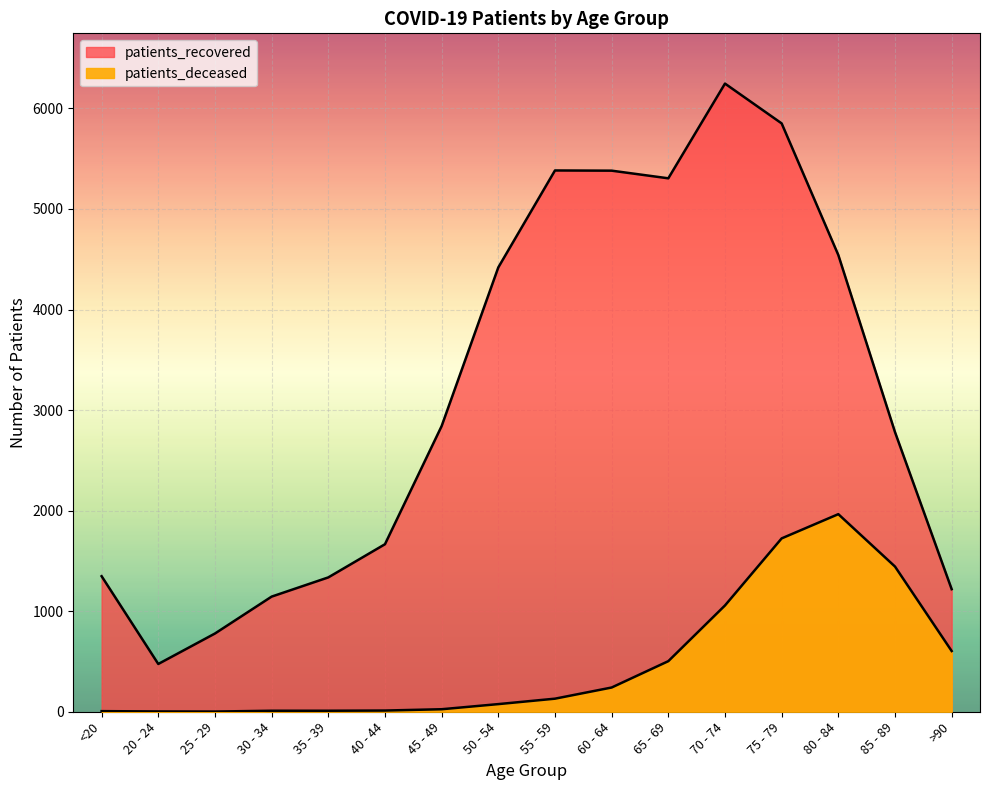

List the labels in order of patients_recovered value, largest first.

70 - 74, 75 - 79, 55 - 59, 60 - 64, 65 - 69, 80 - 84, 50 - 54, 45 - 49, 85 - 89, 40 - 44, <20, 35 - 39, >90, 30 - 34, 25 - 29, 20 - 24